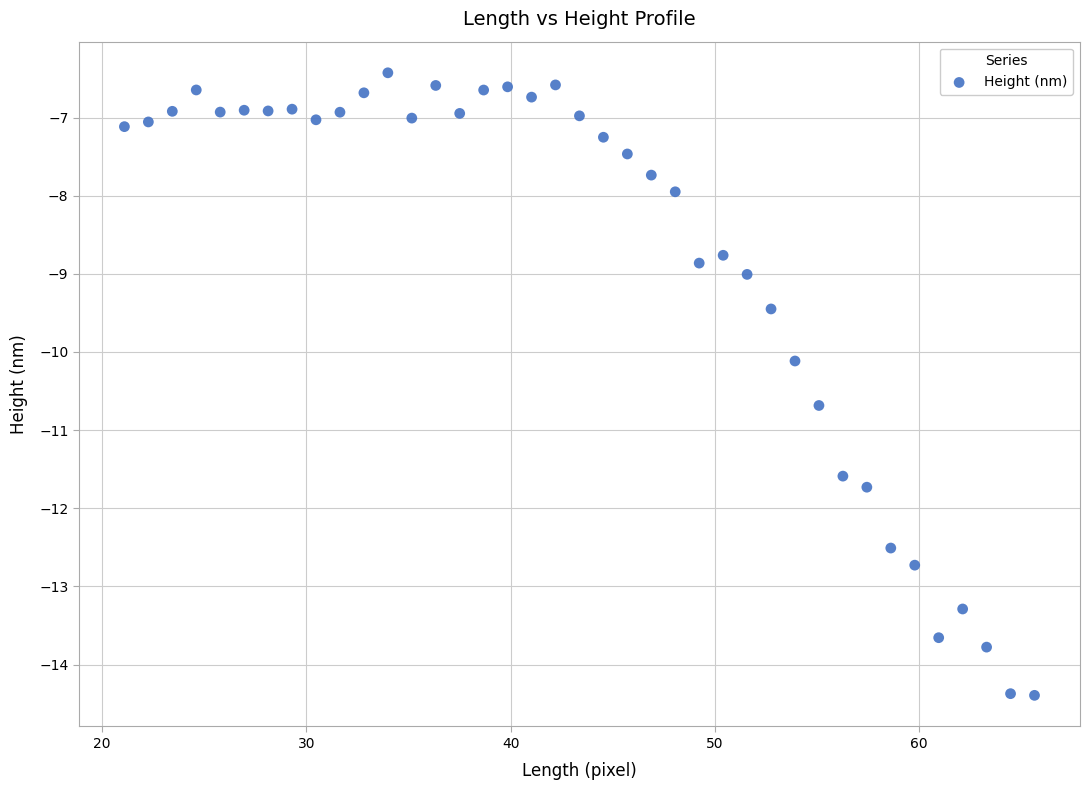

What Y value in the scatter plot is closest to -10?

-10.1